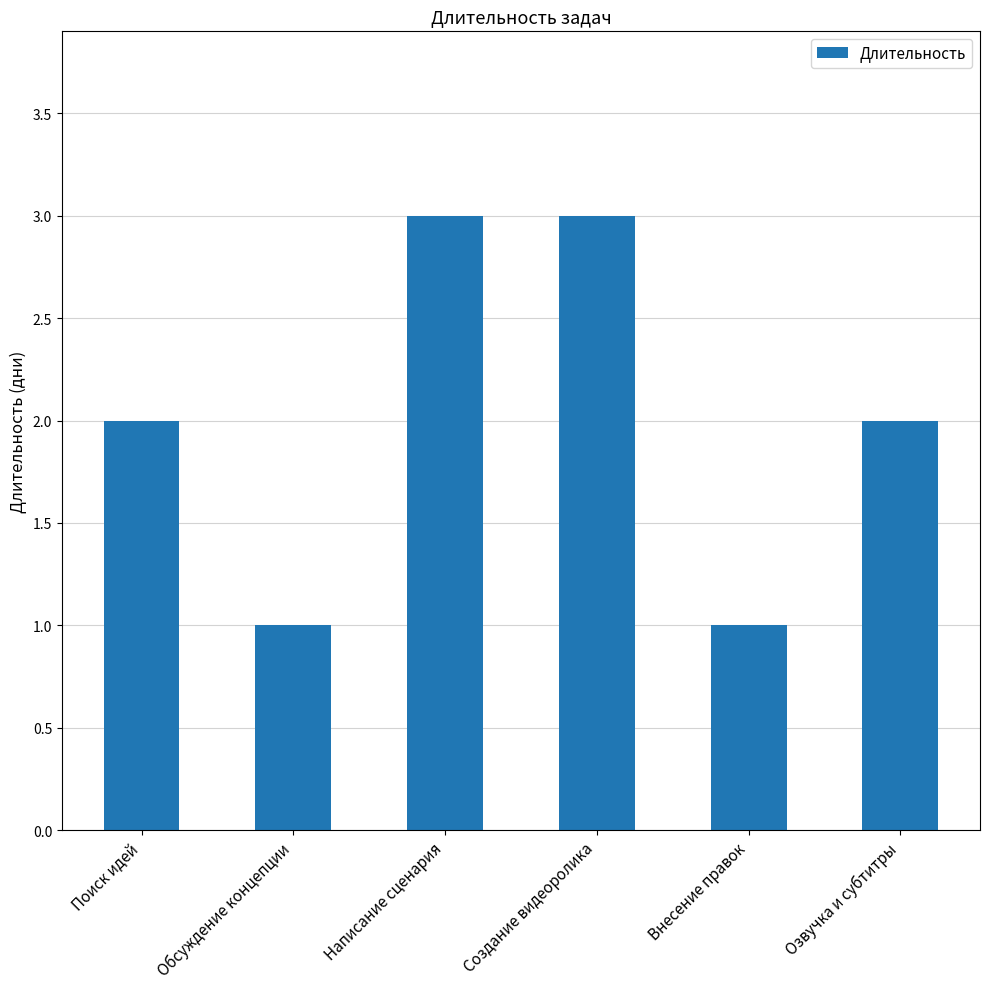

Approximately how many times larger is the value at Внесение правок compared to Написание сценария?

0.3